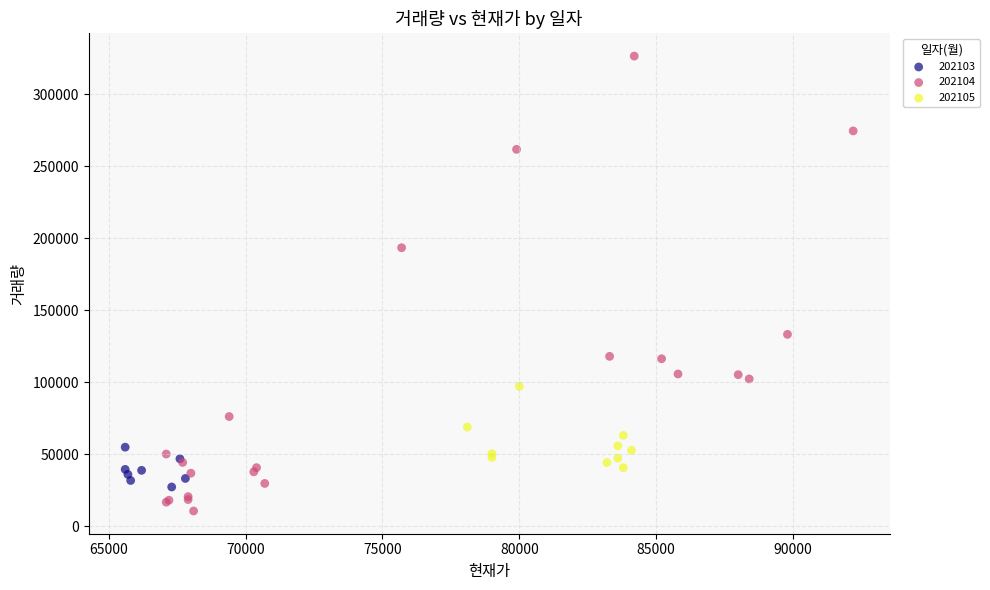

Which series reaches the maximum Y coordinate?

202104